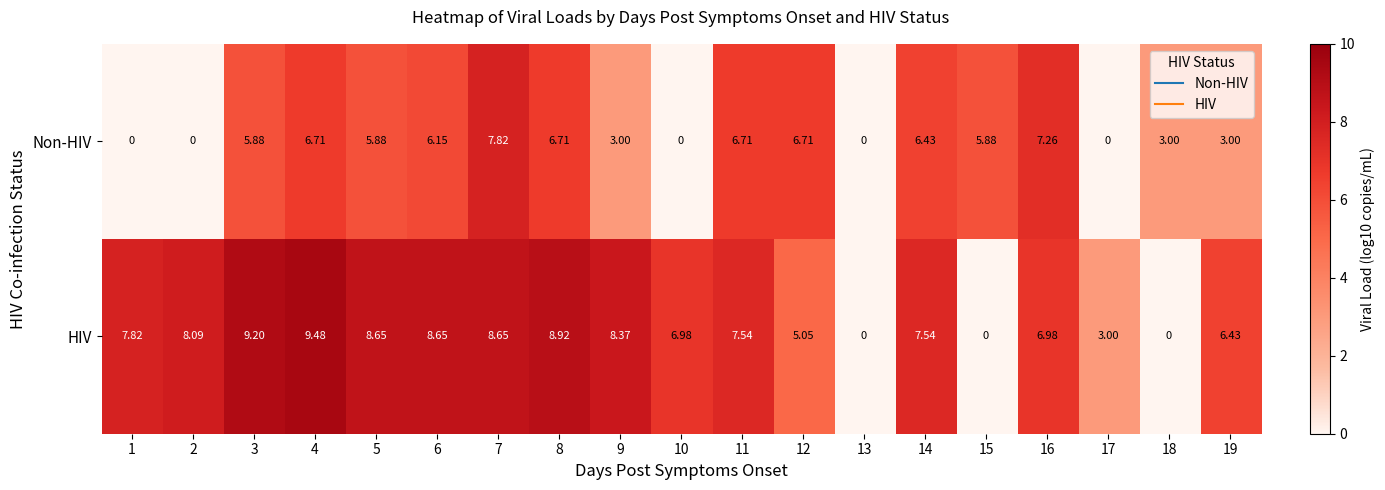

Which series has the largest total across all categories?

HIV